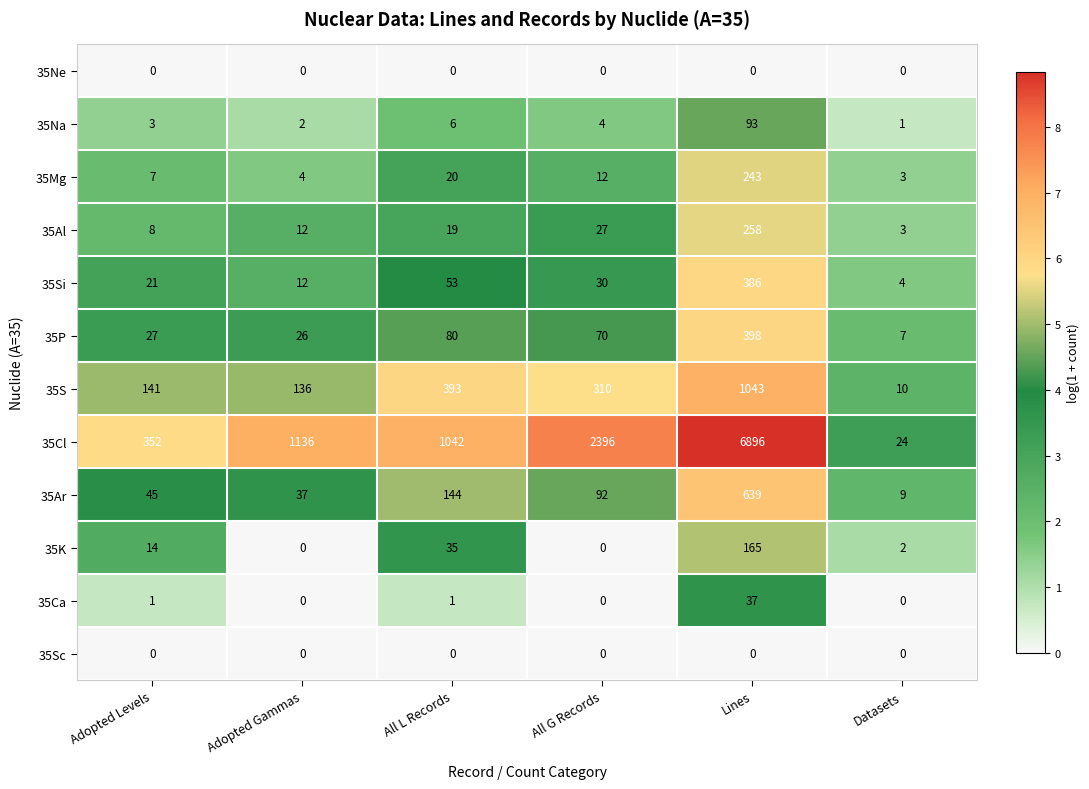

Which series has the largest range (max minus min)?

35Cl